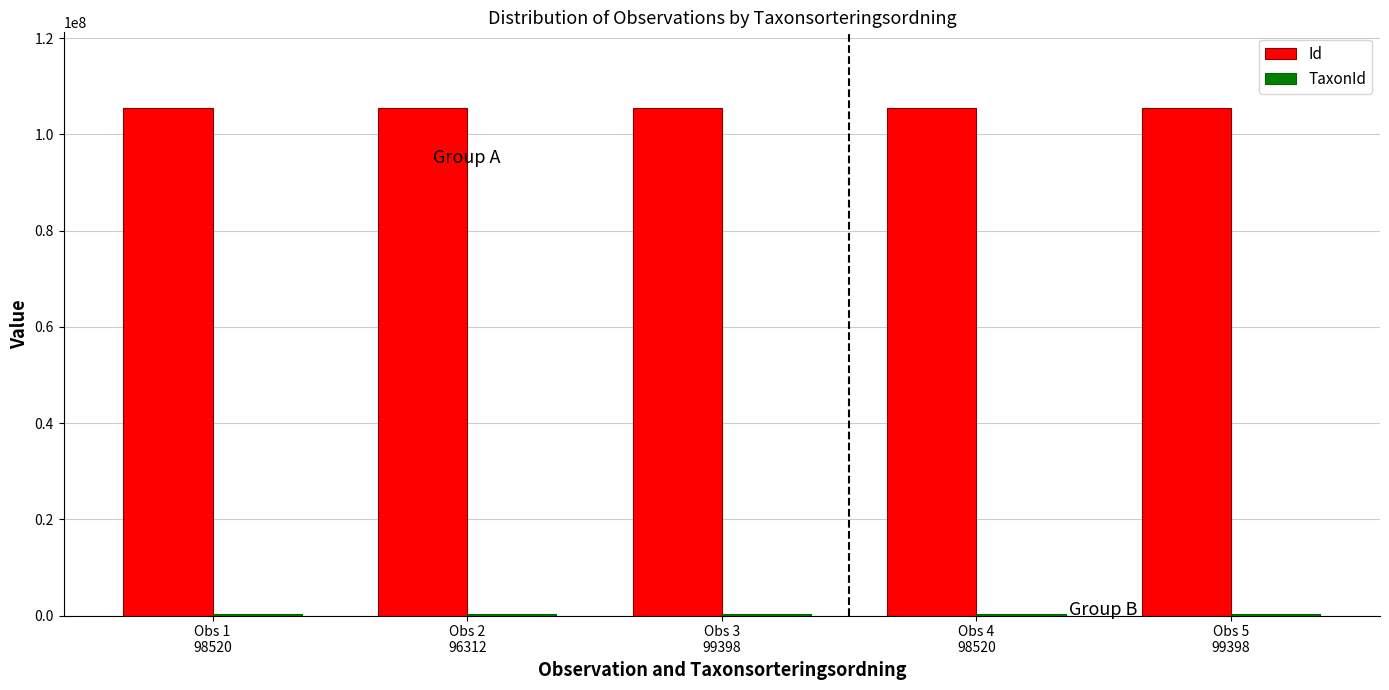

Which series has the largest total across all categories?

Id